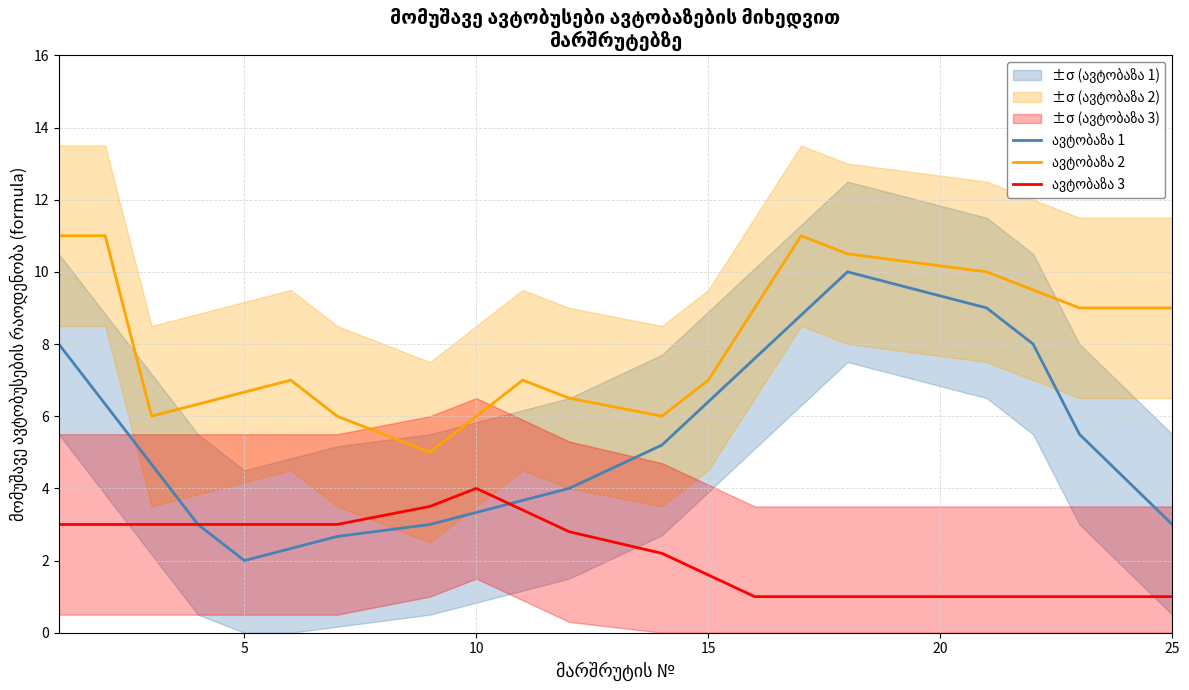

True or false: ავტობაზა 1 has more than 2 interior local peaks.

False